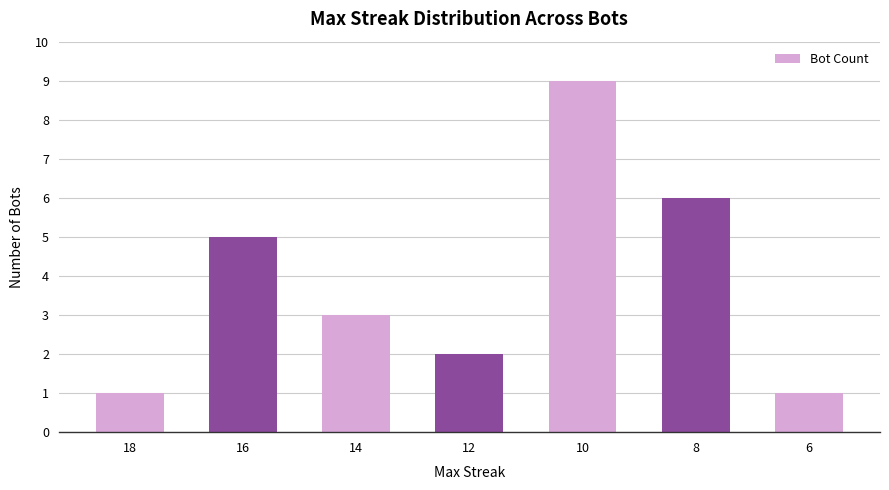

How many data points does each series have?

7